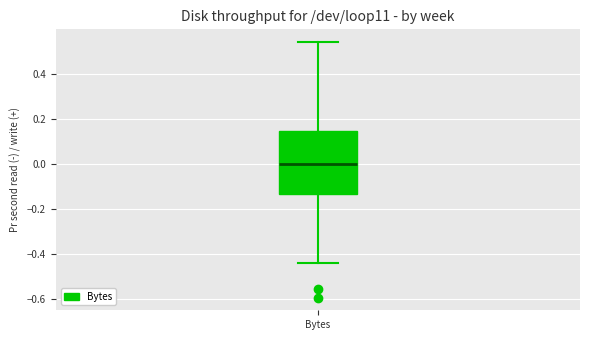

Read this box plot against the y-axis: the position of the median line, the range covered by the box, and the ends of both whiskers. The values are not printed on the chart, so give them approximately, as read against the axis.

median 0.00, box -0.14 to 0.14, whiskers -0.44 to 0.54